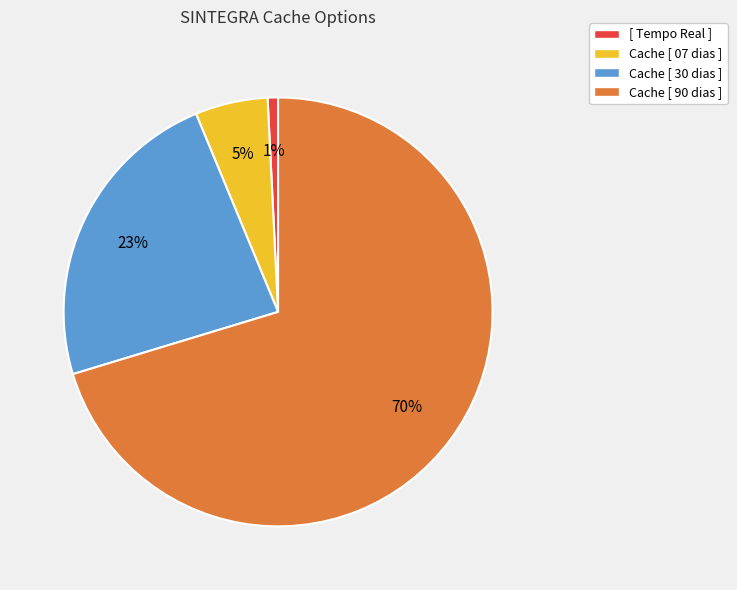

To the nearest percent, what portion does Cache [ 07 dias ] represent?

5%